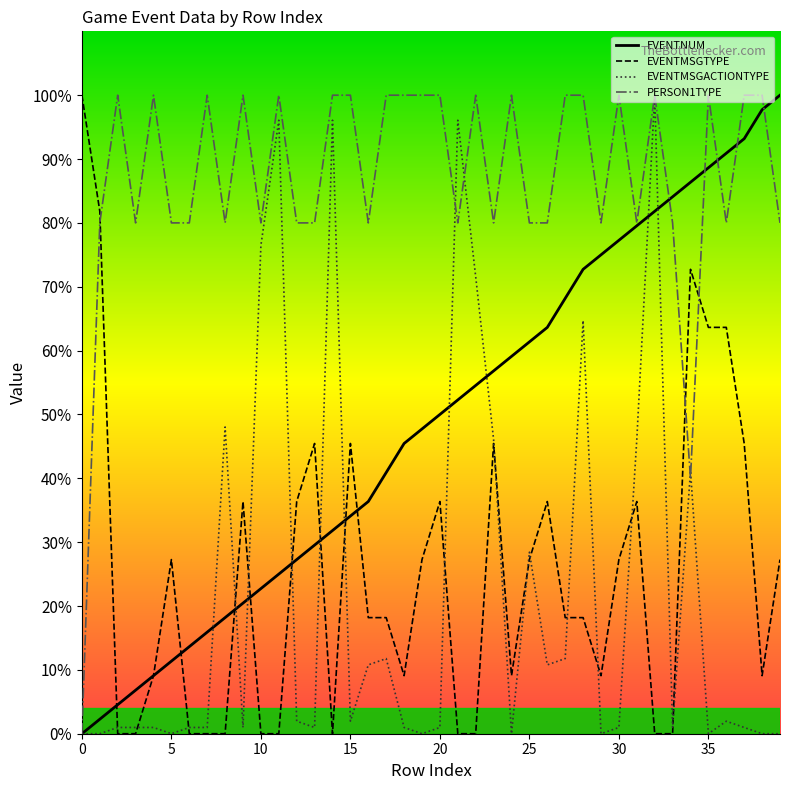

What is the maximum value for PERSON1TYPE?

100.0